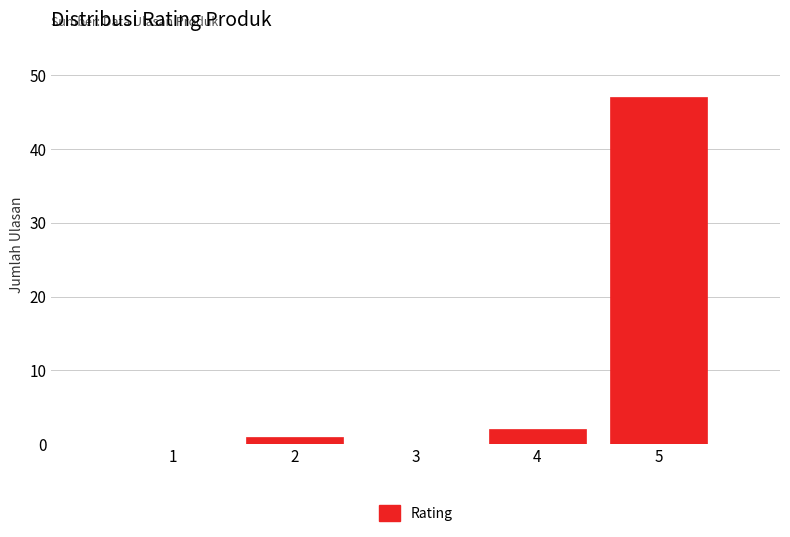

Reading right to left, list all the values displayed in this chart.

5=47	4=2	3=0	2=1	1=0